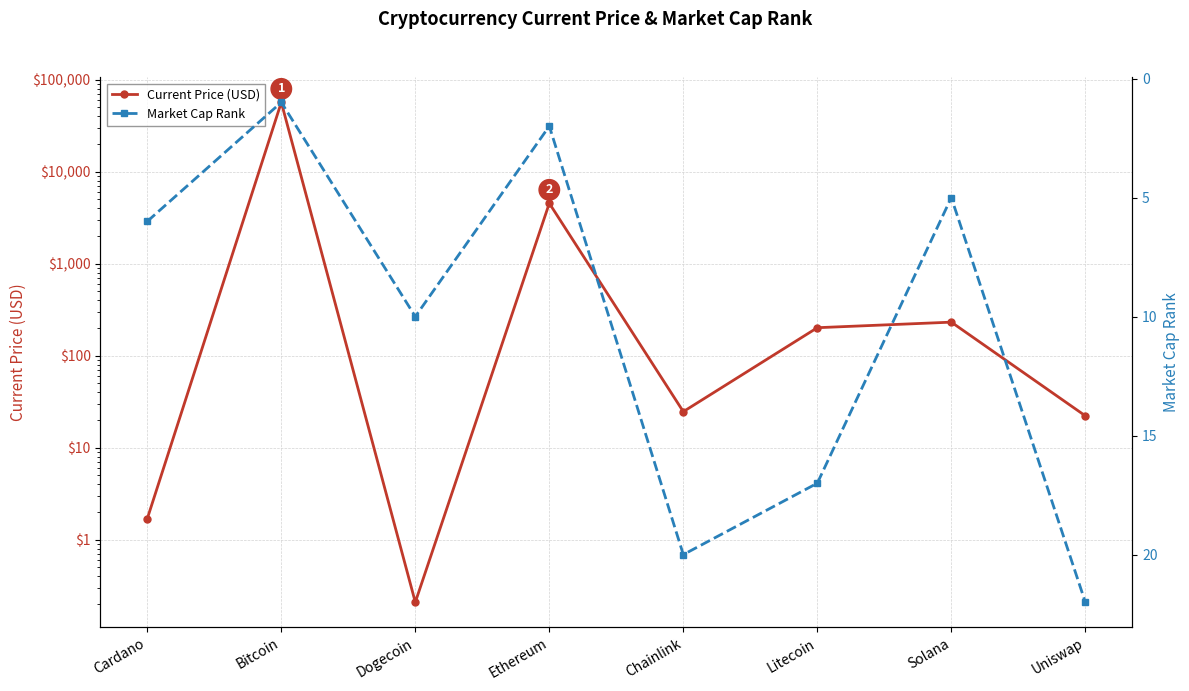

What is the average value of the Market Cap Rank series?

10.4